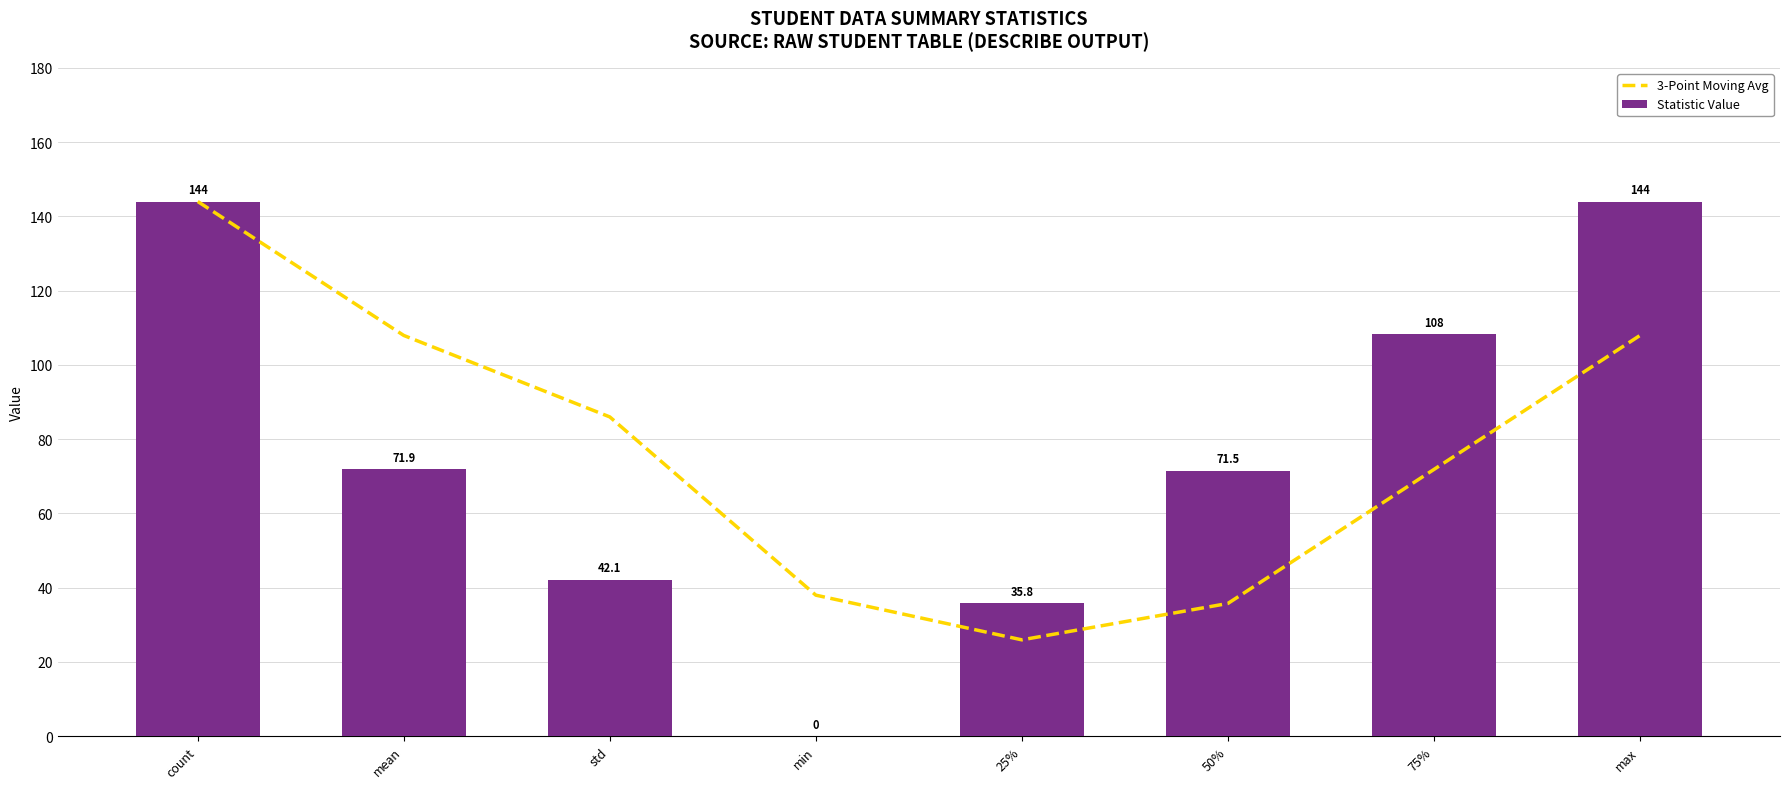

What is the sum of all 3-Point Moving Avg values?

617.4